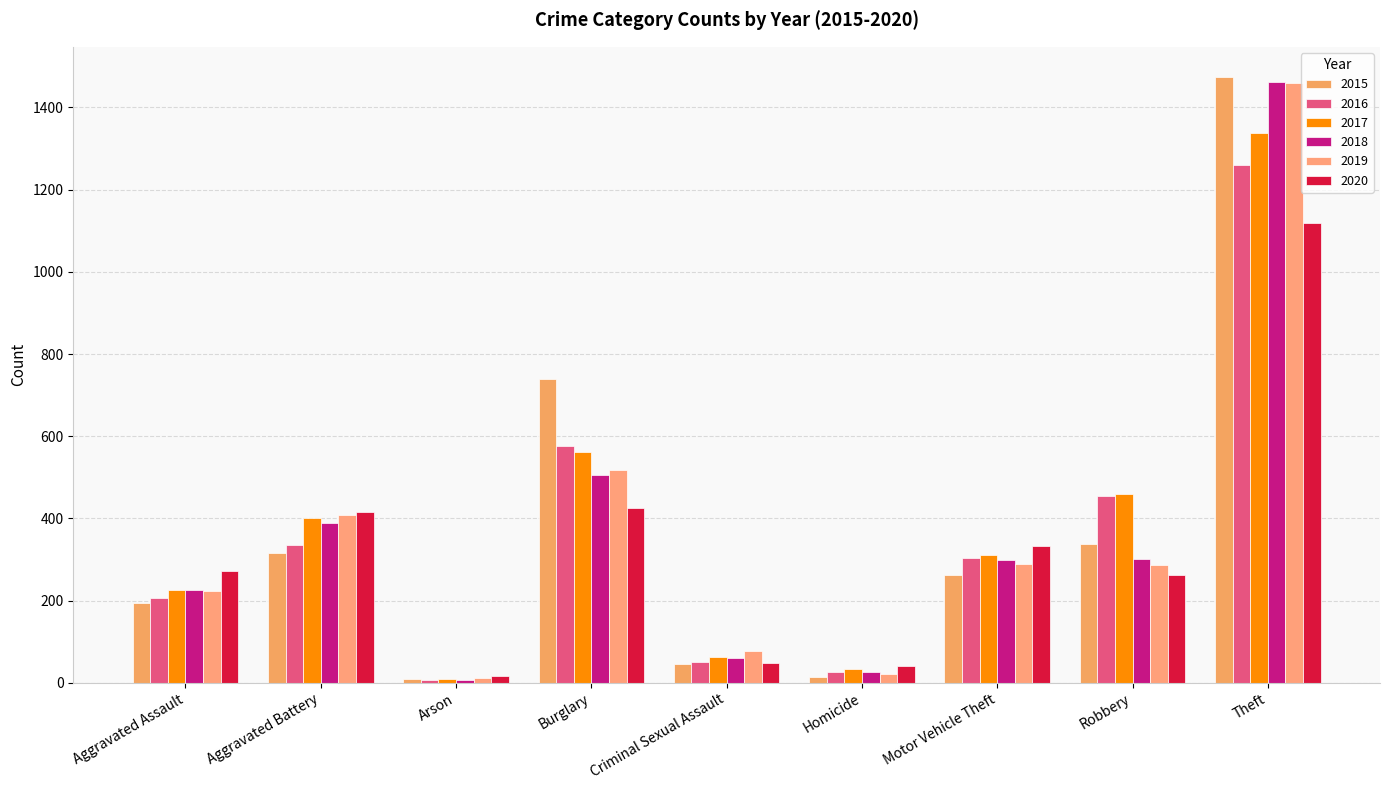

Reading left to right, extract all data points from this chart.

2015: Aggravated Assault=194	Aggravated Battery=316	Arson=9	Burglary=738	Criminal Sexual Assault=46	Homicide=15	Motor Vehicle Theft=263	Robbery=337	Theft=1474
2016: Aggravated Assault=206	Aggravated Battery=336	Arson=7	Burglary=576	Criminal Sexual Assault=50	Homicide=26	Motor Vehicle Theft=304	Robbery=454	Theft=1259
2017: Aggravated Assault=225	Aggravated Battery=400	Arson=10	Burglary=562	Criminal Sexual Assault=62	Homicide=33	Motor Vehicle Theft=312	Robbery=460	Theft=1339
2018: Aggravated Assault=225	Aggravated Battery=389	Arson=7	Burglary=506	Criminal Sexual Assault=60	Homicide=25	Motor Vehicle Theft=298	Robbery=301	Theft=1461
2019: Aggravated Assault=223	Aggravated Battery=407	Arson=12	Burglary=517	Criminal Sexual Assault=77	Homicide=22	Motor Vehicle Theft=290	Robbery=287	Theft=1459
2020: Aggravated Assault=273	Aggravated Battery=416	Arson=17	Burglary=425	Criminal Sexual Assault=48	Homicide=41	Motor Vehicle Theft=333	Robbery=263	Theft=1120